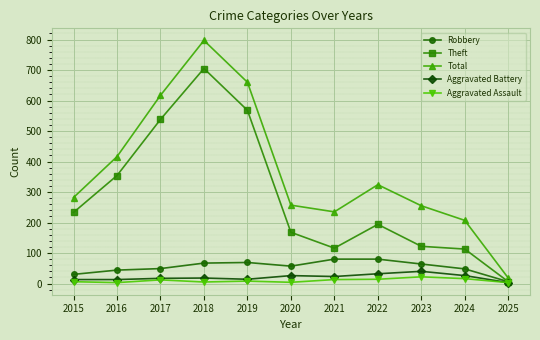

True or false: Aggravated Battery and Total intersect in this chart.

False